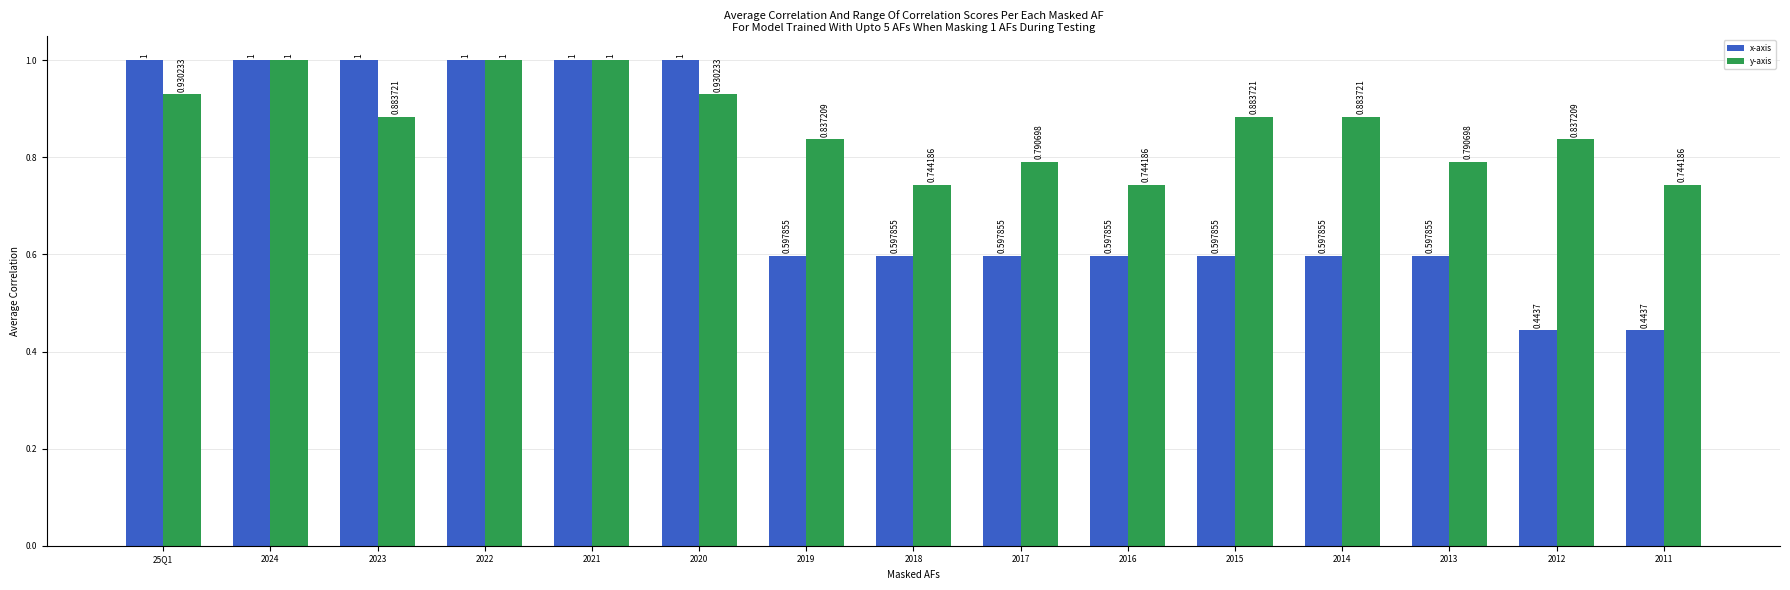

What is the sum of the y-axis values at 2020 and 2021?

1.9